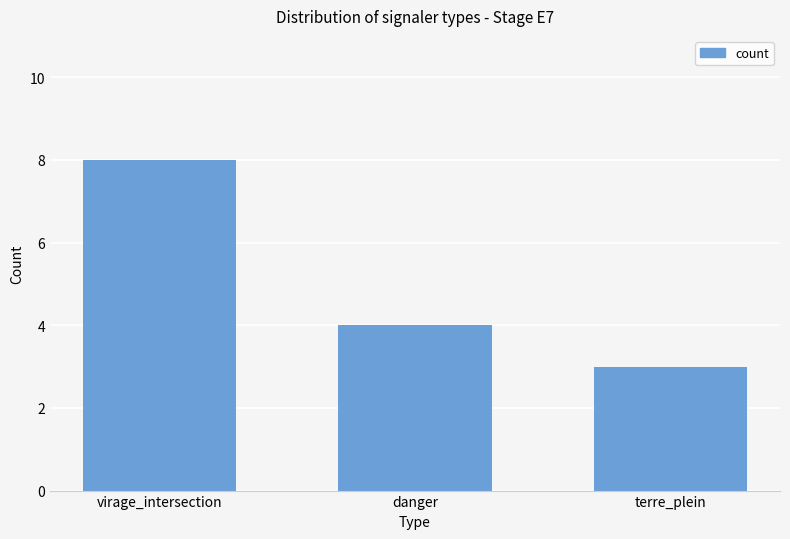

List the labels in order of value, largest first.

virage_intersection, danger, terre_plein